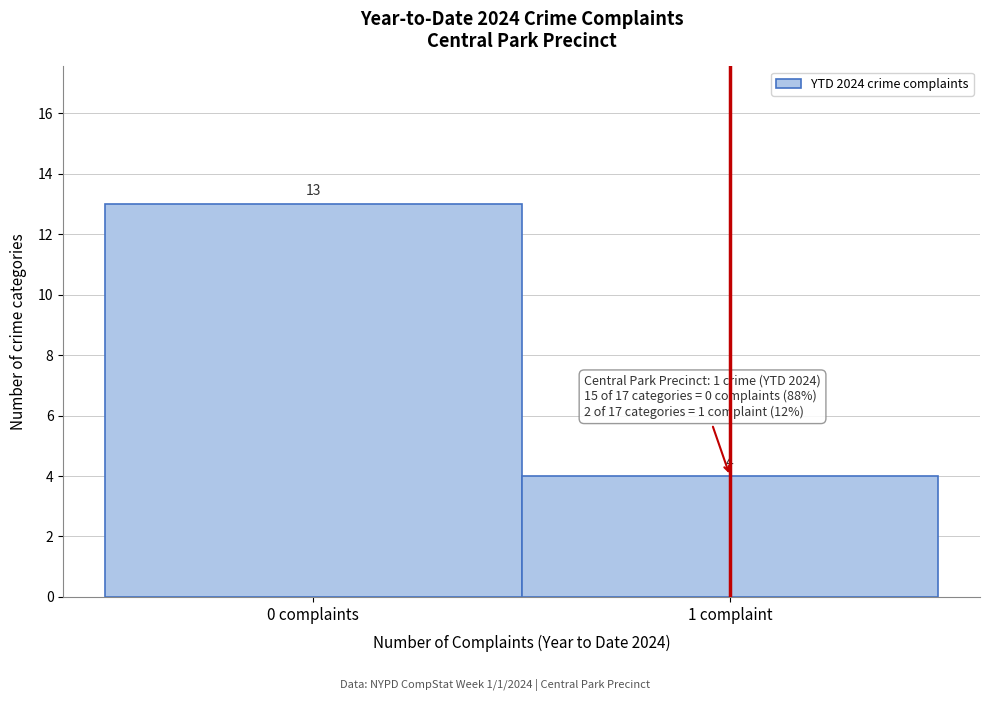

Reading left to right, what are all the values shown in this chart?

0 complaints=13	1 complaint=4